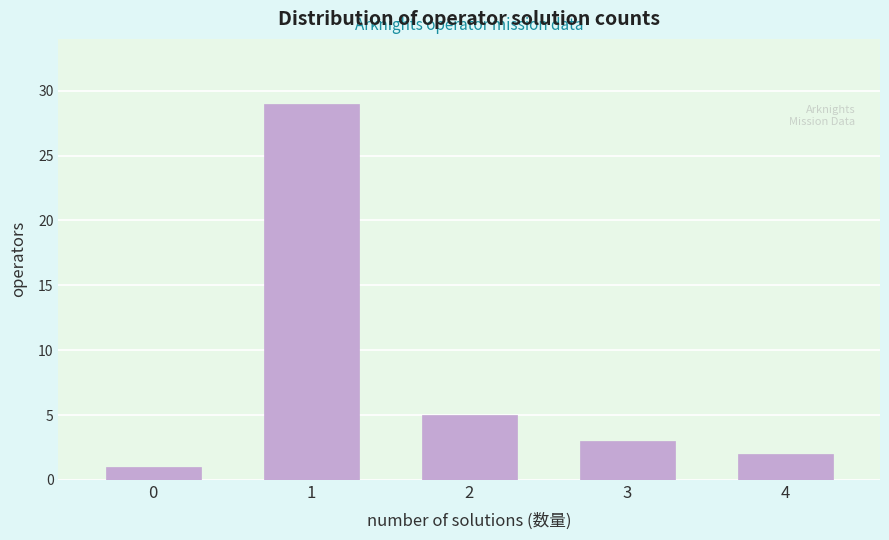

Reading left to right, list all the values displayed in this chart.

1	29	5	3	2